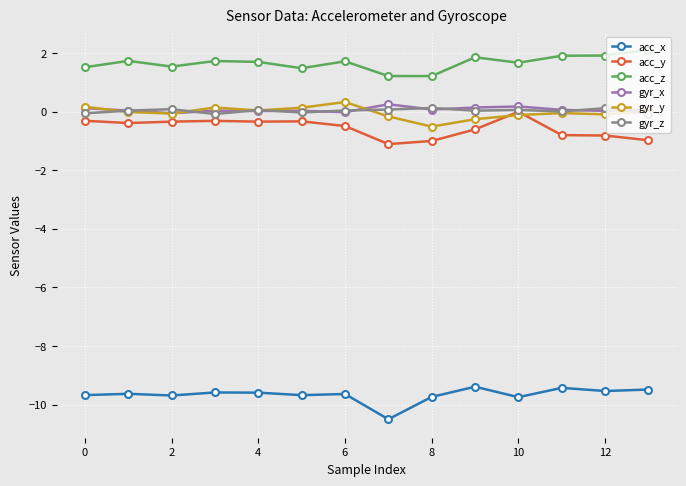

Which series has the largest total across all categories?

acc_z